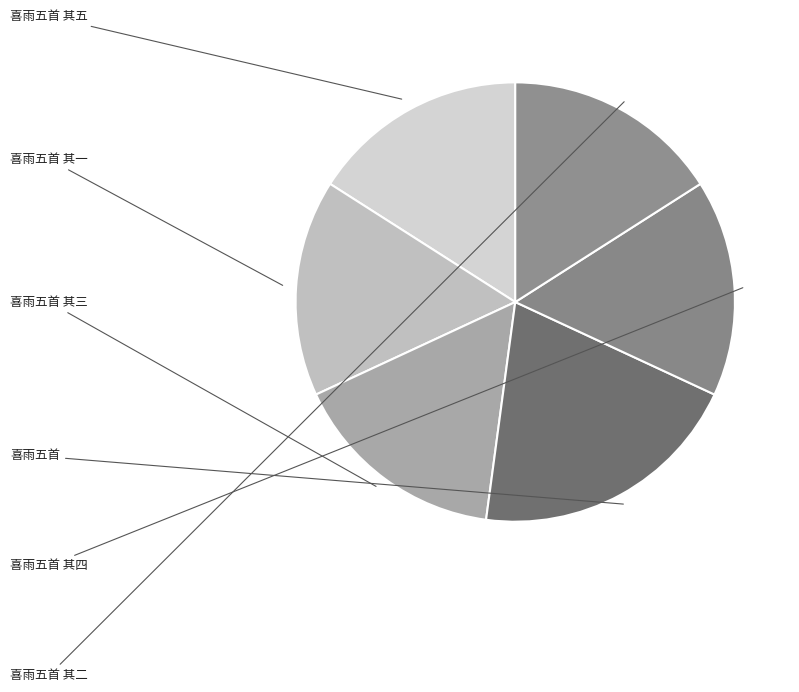

What percentage do 喜雨五首 其二 and 喜雨五首 其三 together represent?

31.9%